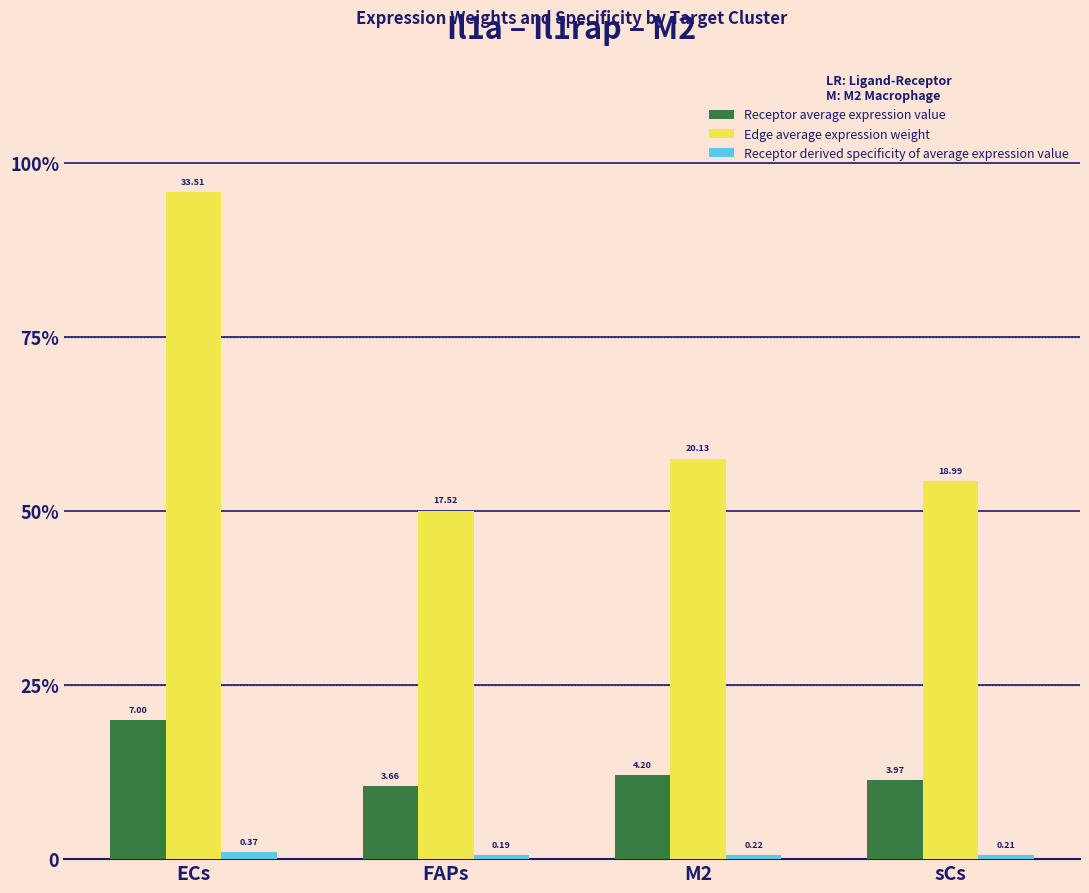

What is the difference between the second highest and minimum values in the Receptor average expression value series?

0.5